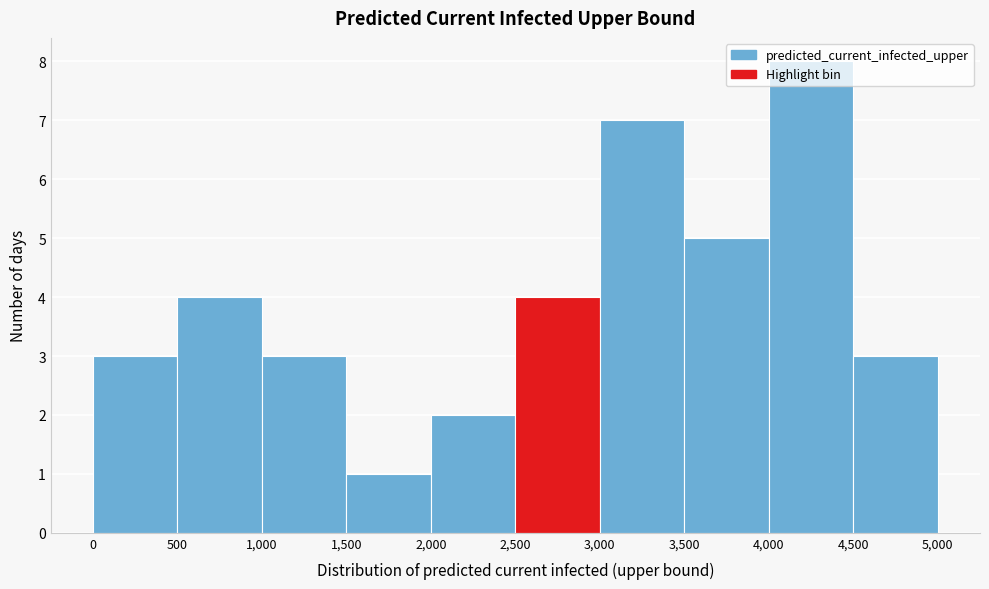

Reading left to right, transcribe this chart: for each bar, give the range it covers on the x-axis and its height. The values are not printed on the chart, so give them approximately, as read against the axis.

0 to 500: 3
500 to 1,000: 4
1,000 to 1,500: 3
1,500 to 2,000: 1
2,000 to 2,500: 2
2,500 to 3,000: 4
3,000 to 3,500: 7
3,500 to 4,000: 5
4,000 to 4,500: 8
4,500 to 5,000: 3